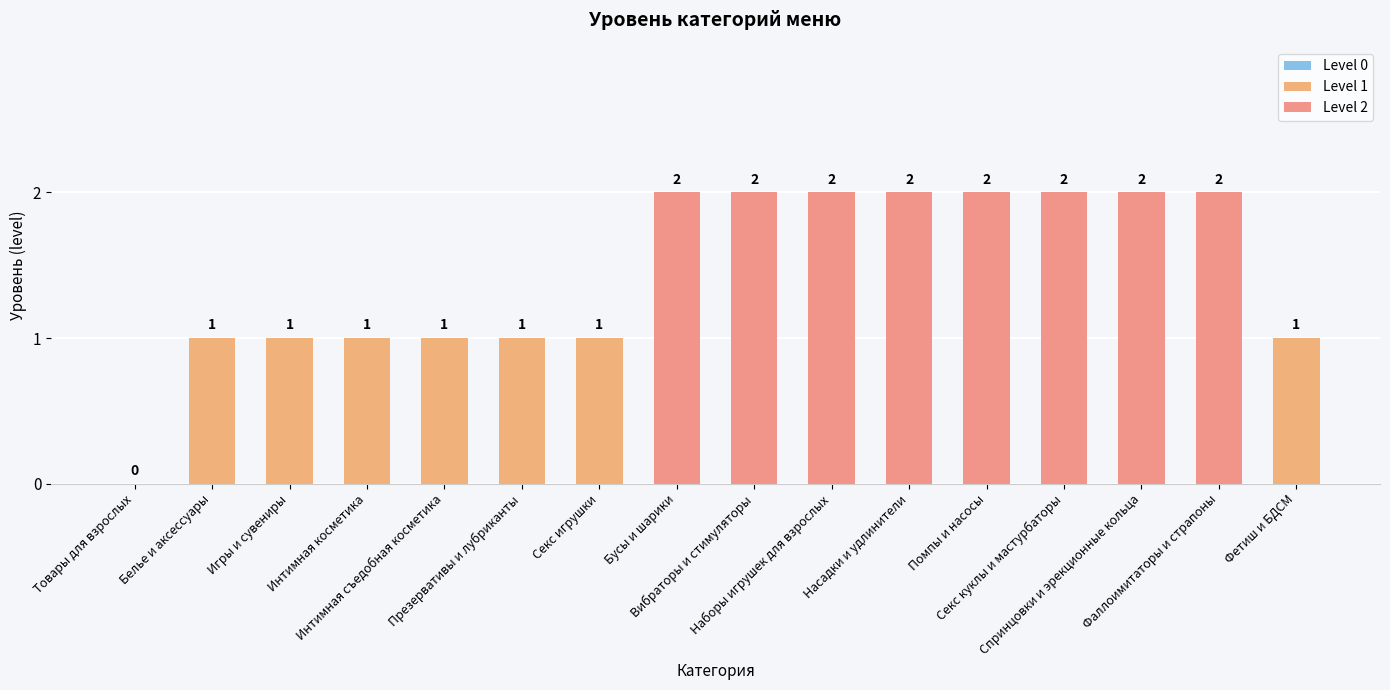

What is the greatest value displayed?

2